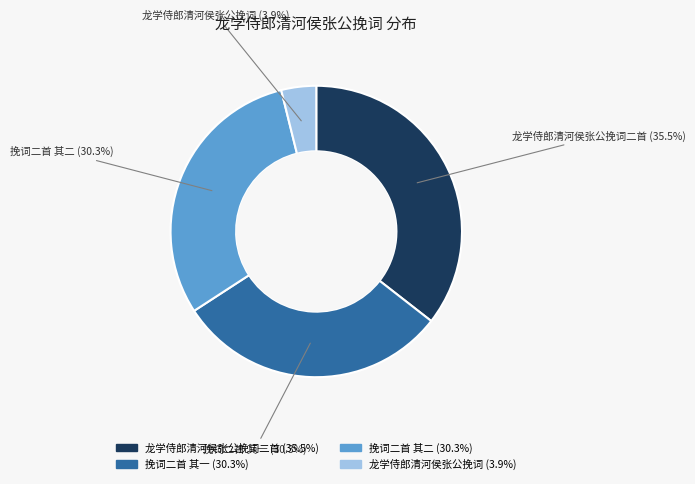

Is there any slice that represents more than half of the pie?

No